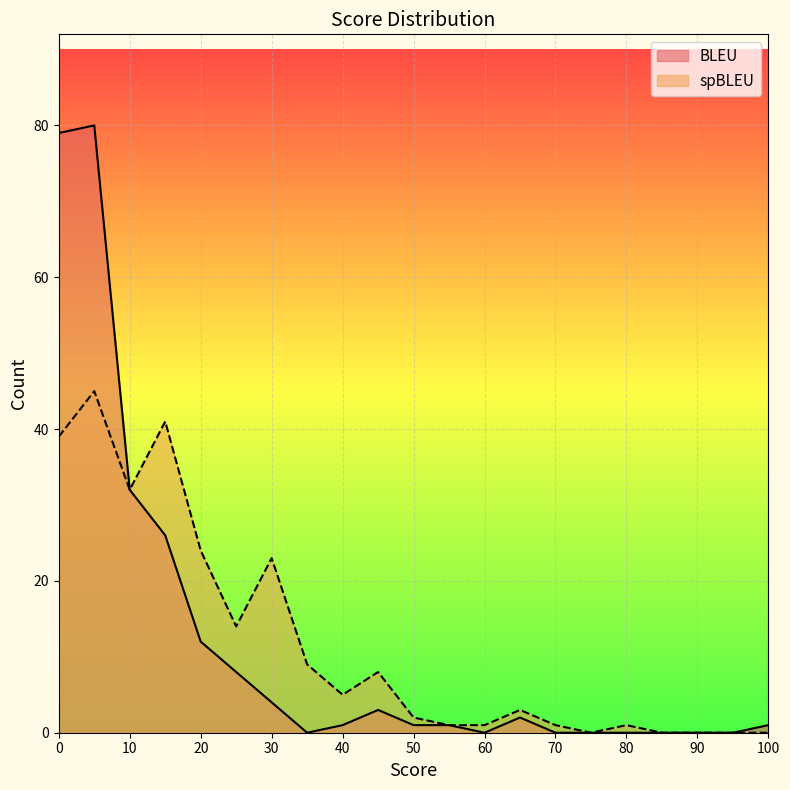

True or false: spBLEU has more than 0 points higher than both neighbors.

True